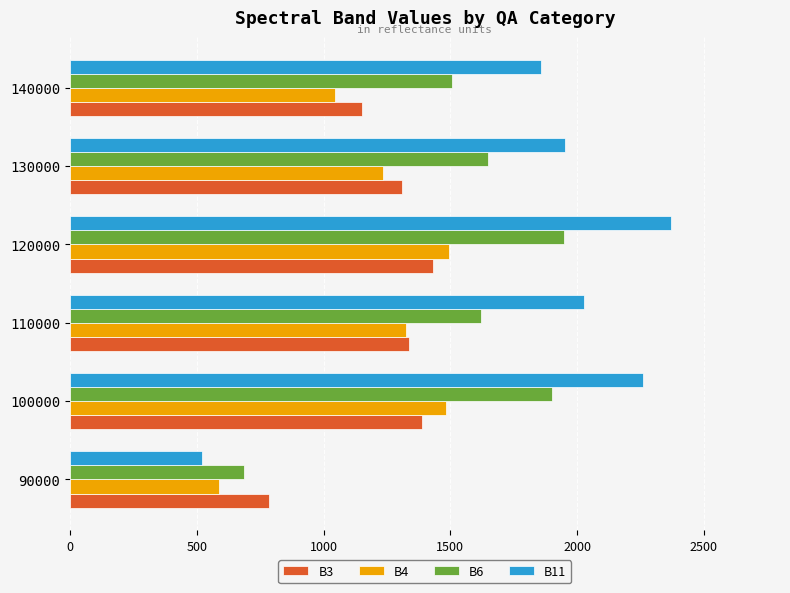

What is the difference between the second highest and minimum values in the B11 series?

1740